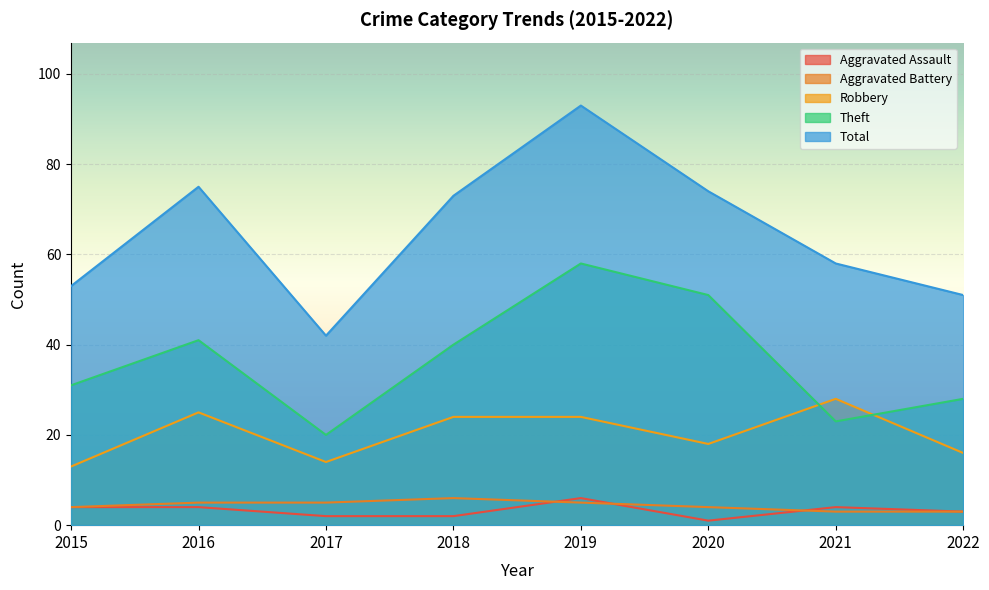

Reading right to left, list all the values displayed in this chart.

Aggravated Assault: 2022=3	2021=4	2020=1	2019=6	2018=2	2017=2	2016=4	2015=4
Aggravated Battery: 2022=3	2021=3	2020=4	2019=5	2018=6	2017=5	2016=5	2015=4
Robbery: 2022=16	2021=28	2020=18	2019=24	2018=24	2017=14	2016=25	2015=13
Theft: 2022=28	2021=23	2020=51	2019=58	2018=40	2017=20	2016=41	2015=31
Total: 2022=51	2021=58	2020=74	2019=93	2018=73	2017=42	2016=75	2015=53